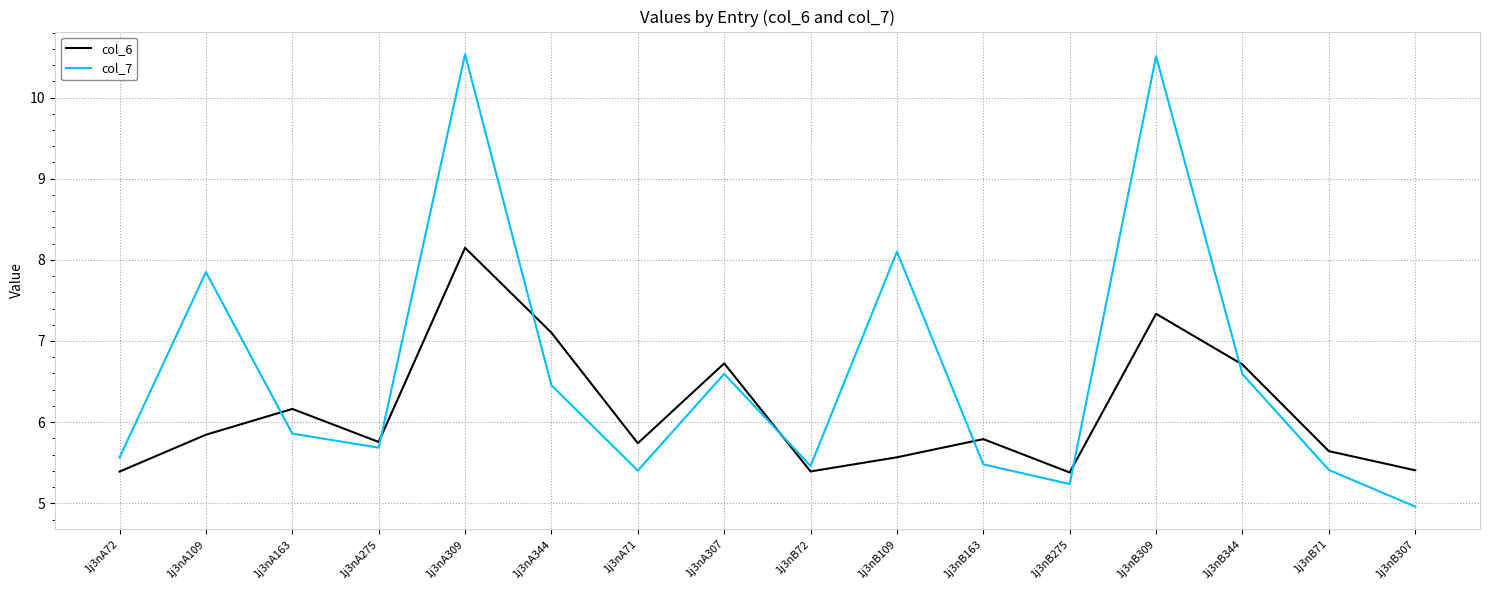

Rank the series by their maximum value, from highest to lowest.

col_7, col_6